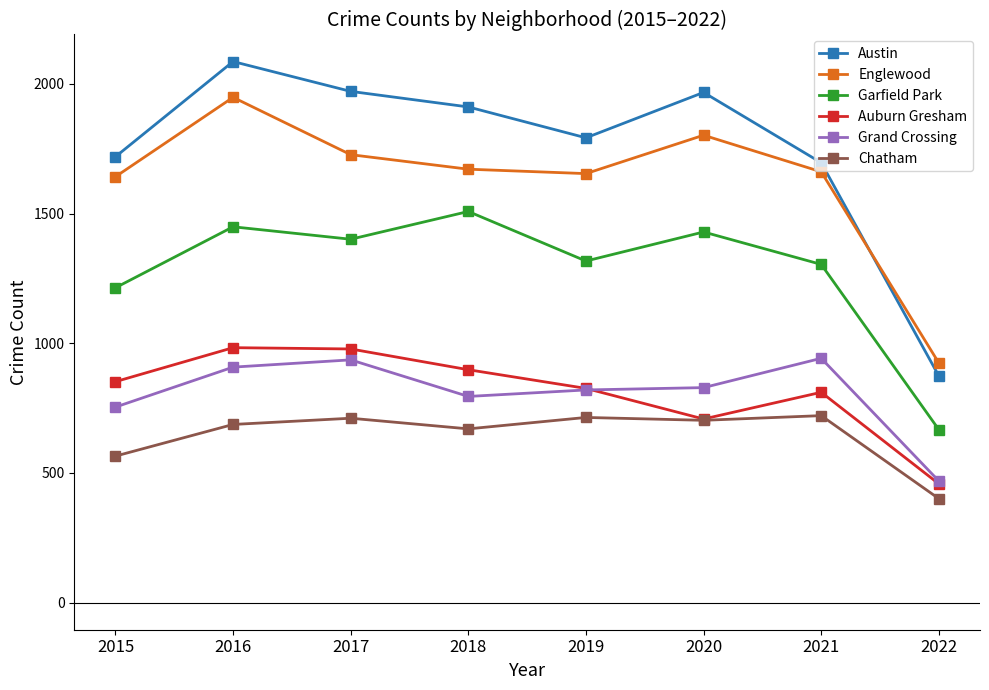

How many interior local valleys does the Auburn Gresham series have?

1